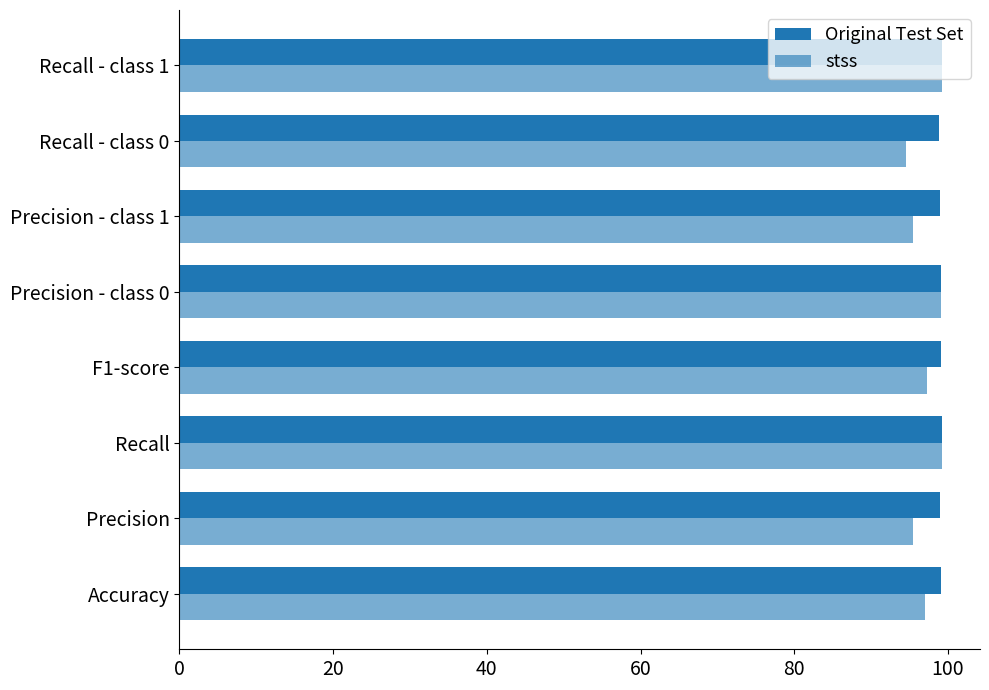

Count the number of categories in the chart.

8